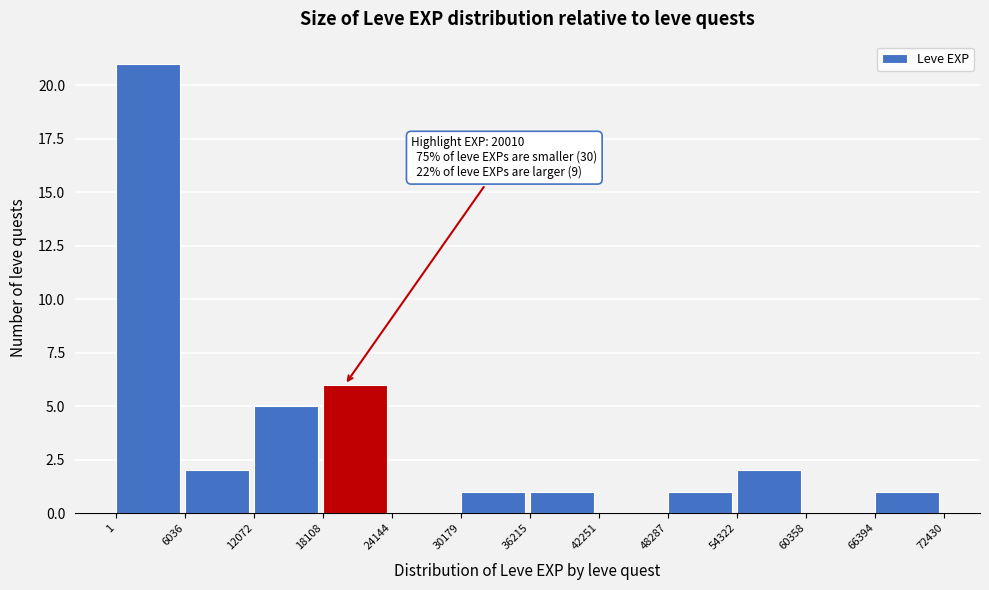

Over which range of the x-axis is the bar tallest?

1 to 6036